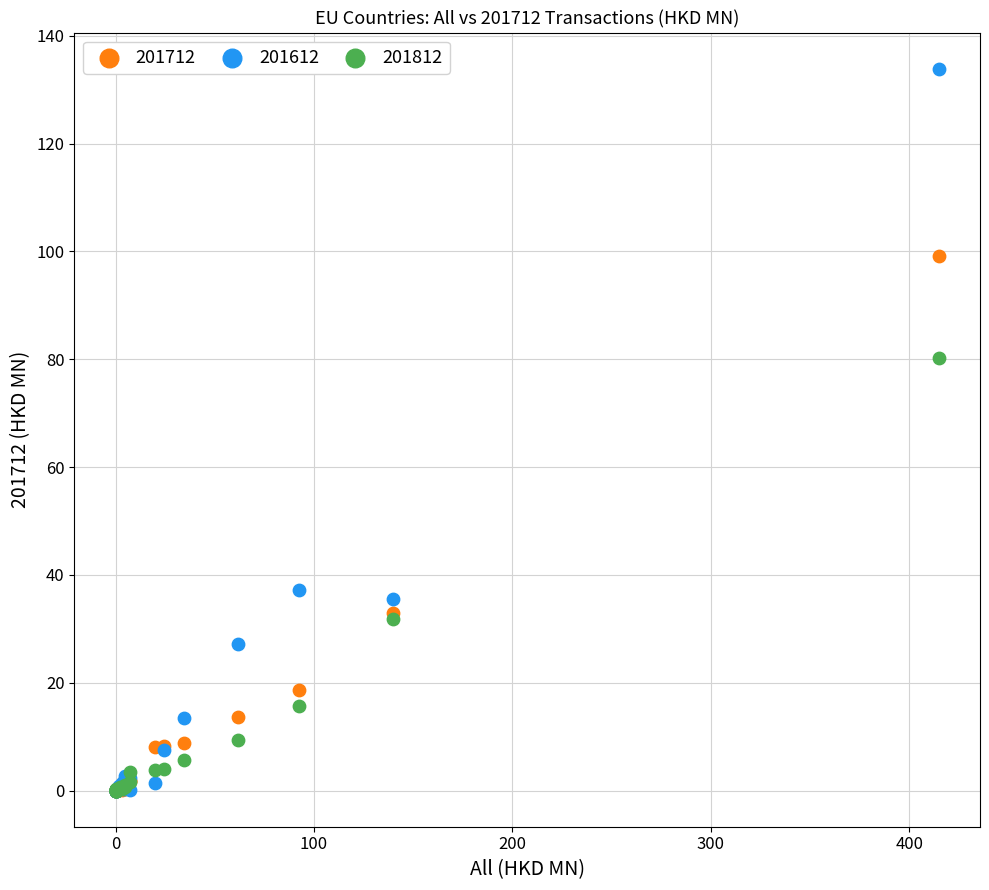

Across all series, what Y value is closest to 66?

80.2